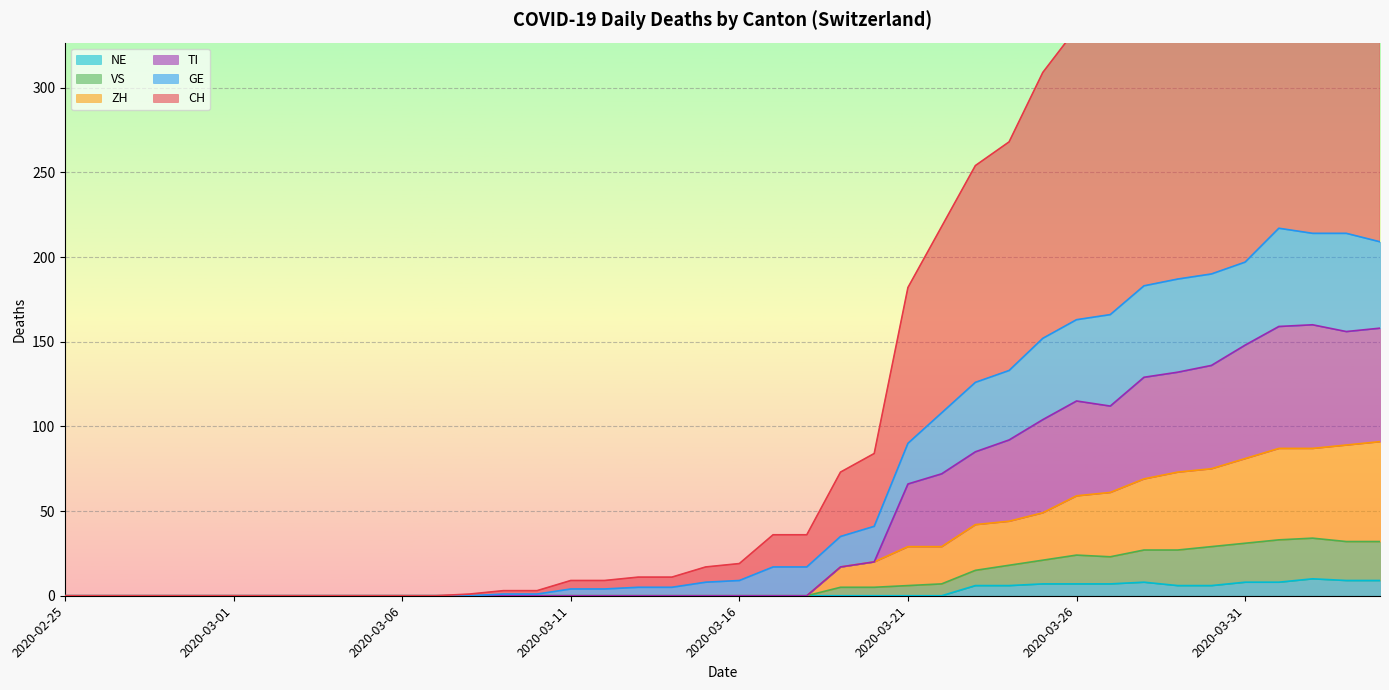

Which label corresponds to the smallest value in the chart?

2020-02-25